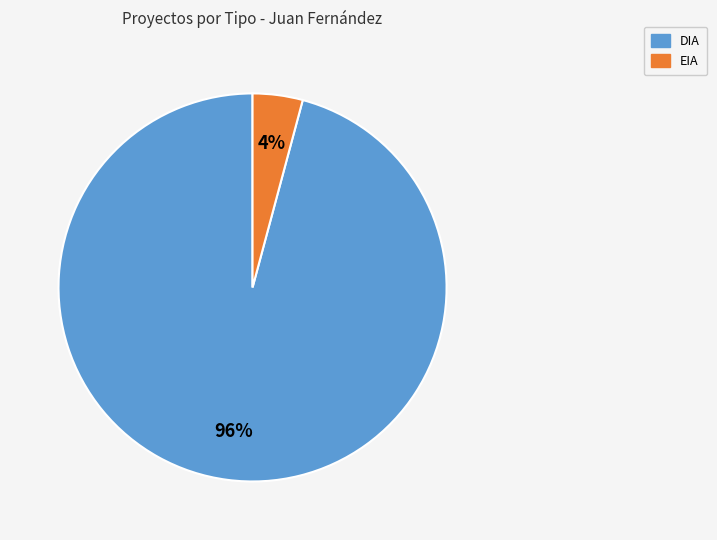

To the nearest percent, what is the difference between the DIA and EIA slice percentages?

92%